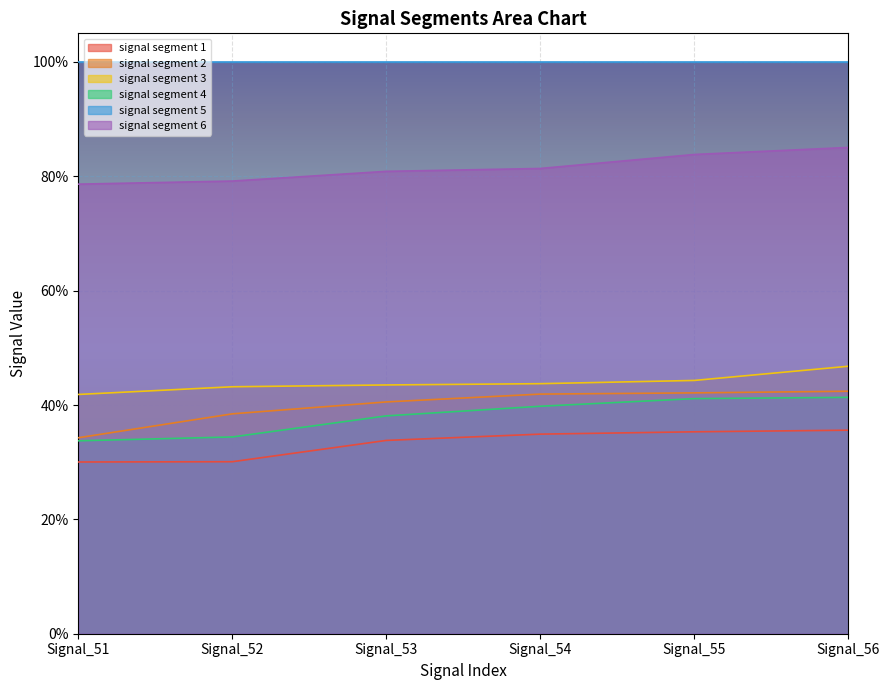

Between Signal_52 and Signal_56, which series saw the biggest shift?

signal segment 4